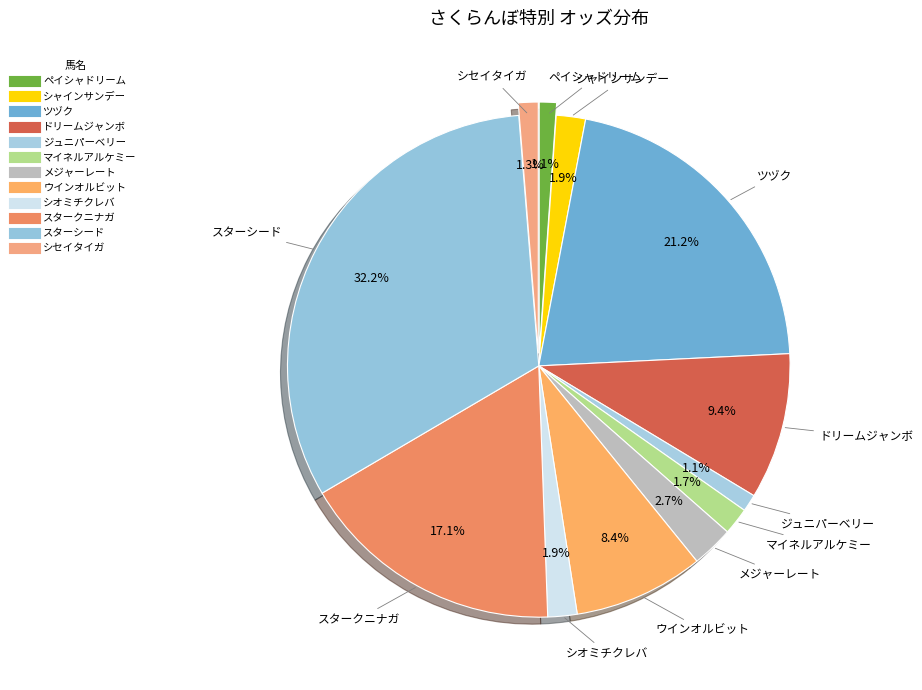

To the nearest percent, what is the difference between the largest and smallest slice percentages?

31%